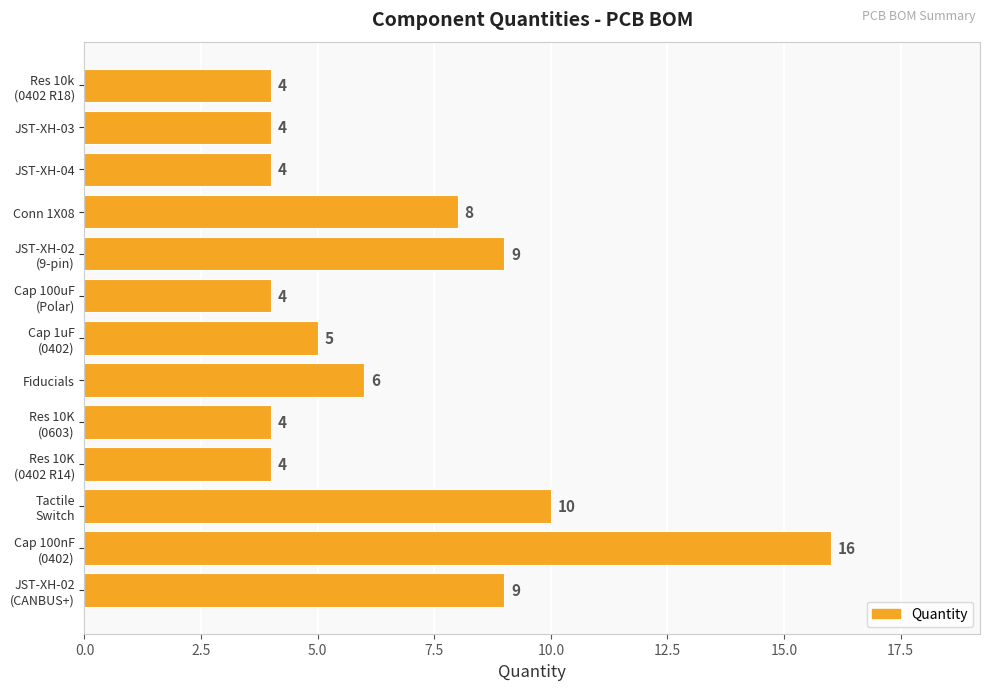

What is the sum of all values?

87